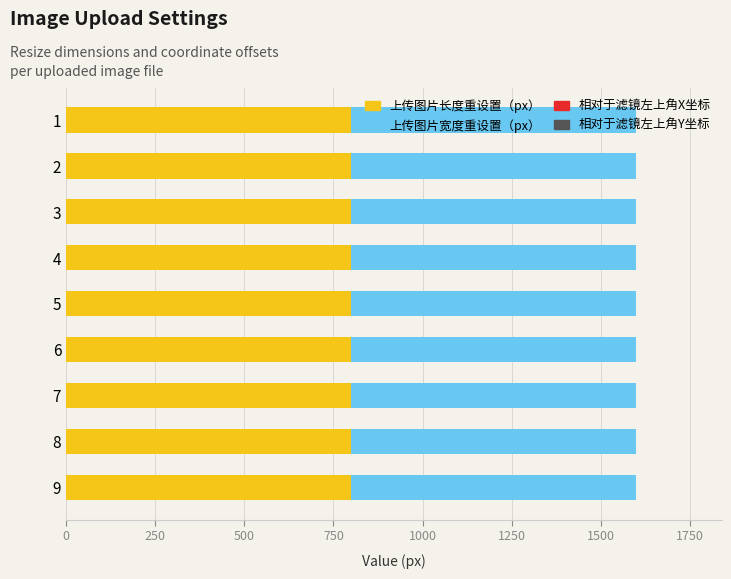

Which series has the widest spread of values?

上传图片长度重设置（px）